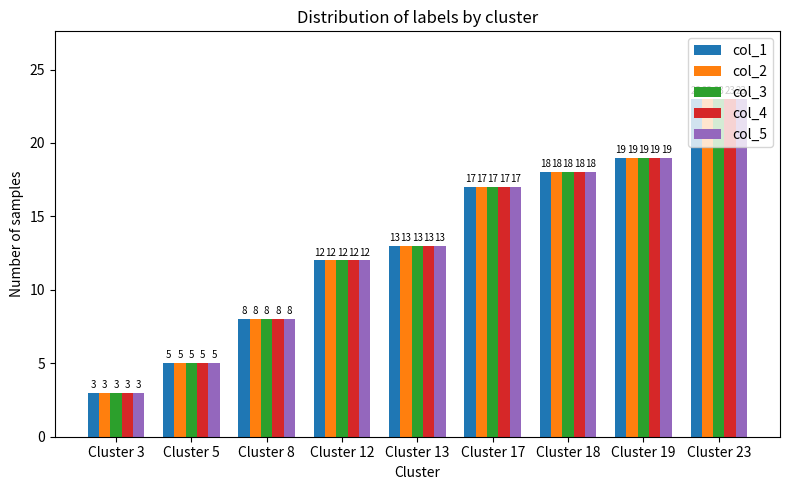

What are all the series names shown in the legend?

col_1, col_2, col_3, col_4, col_5